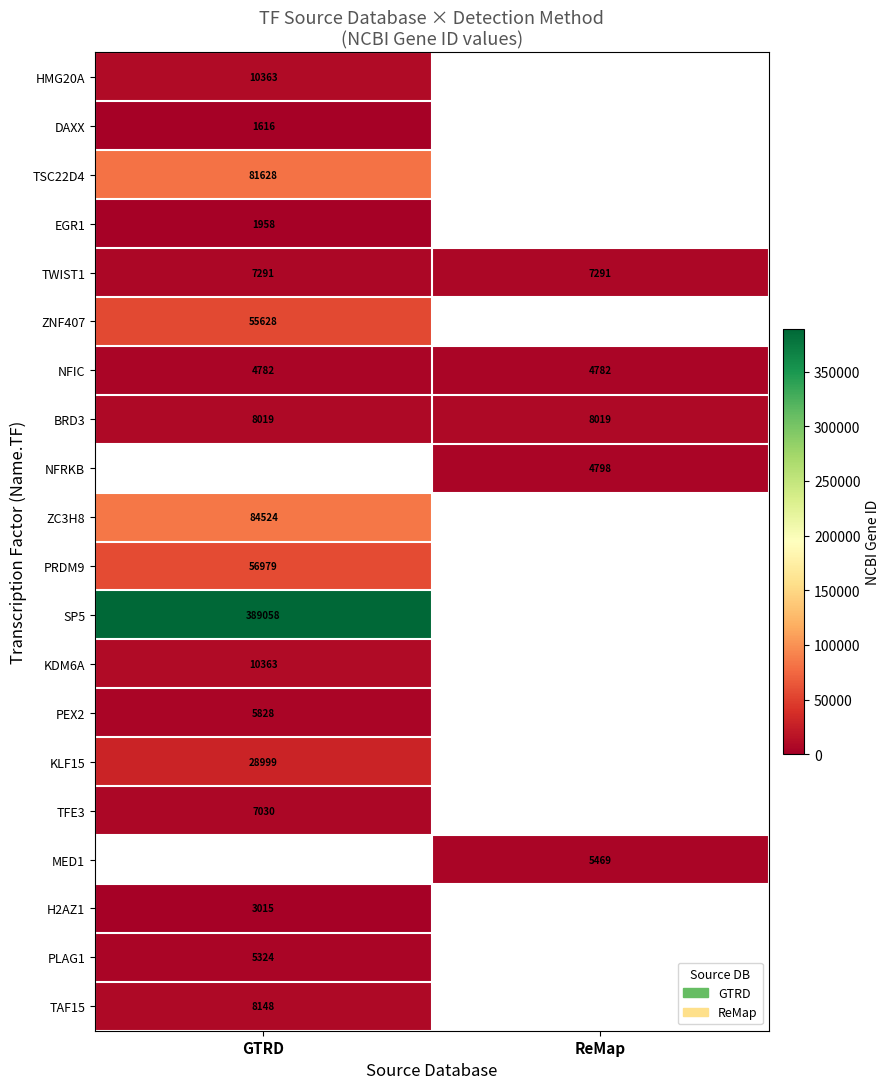

The KDM6A series shows 16903 at GTRD. True or false?

False